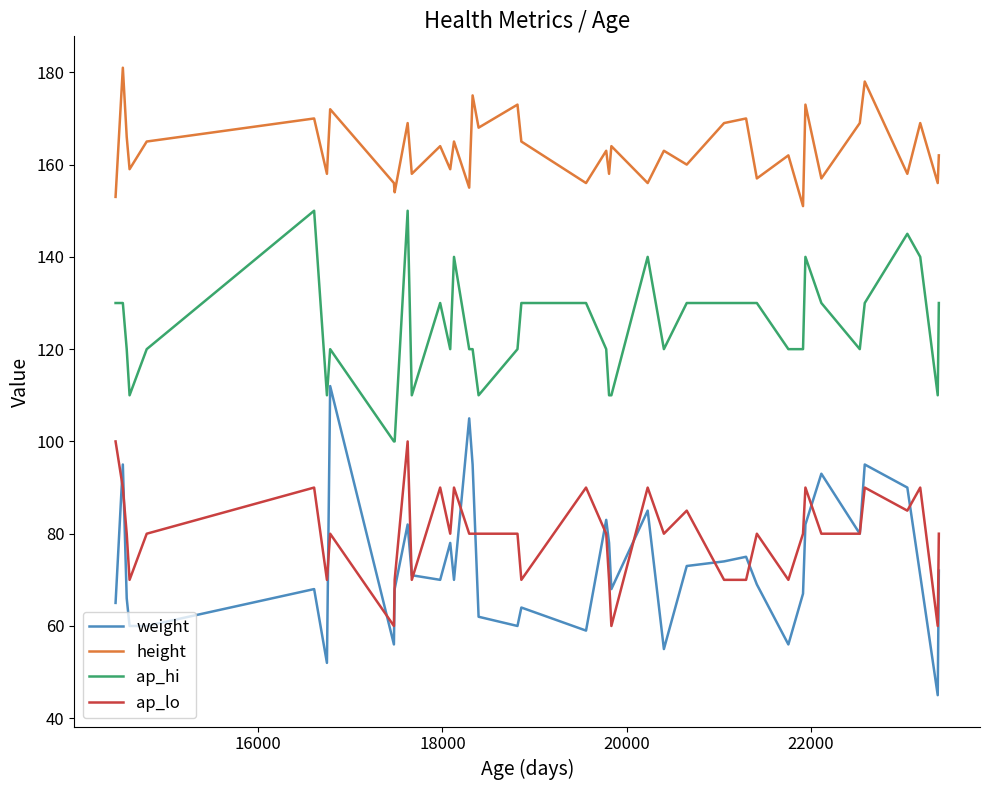

What are all the series names shown in the legend?

weight, height, ap_hi, ap_lo